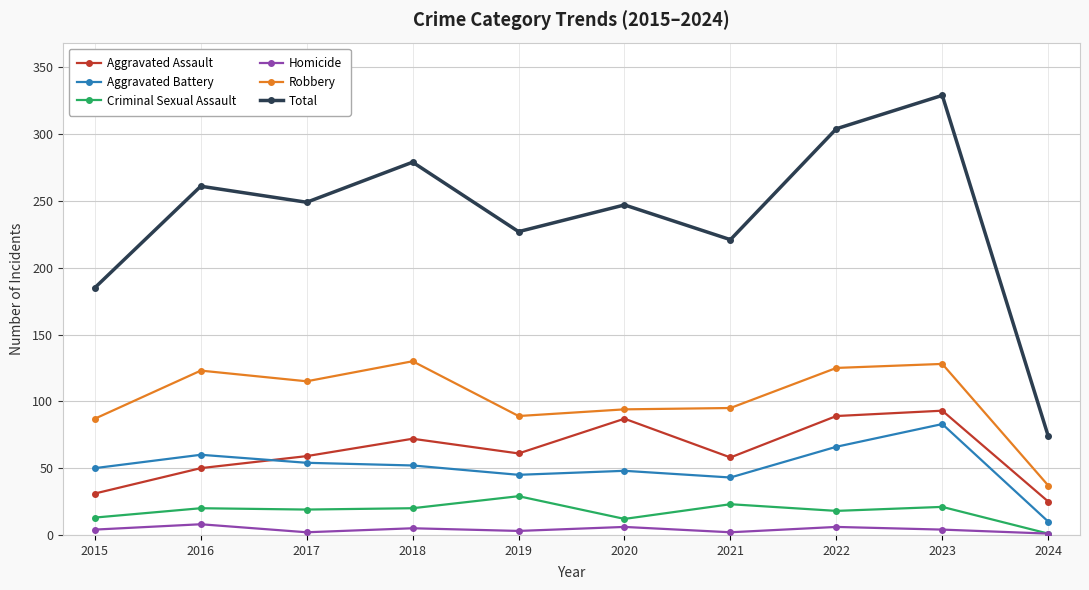

Read the Robbery value at 2016.

123